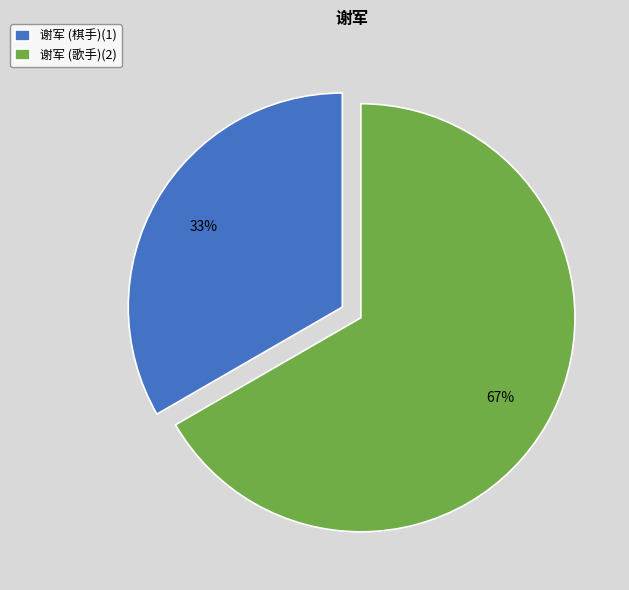

To the nearest percent, what is the average slice percentage?

50%